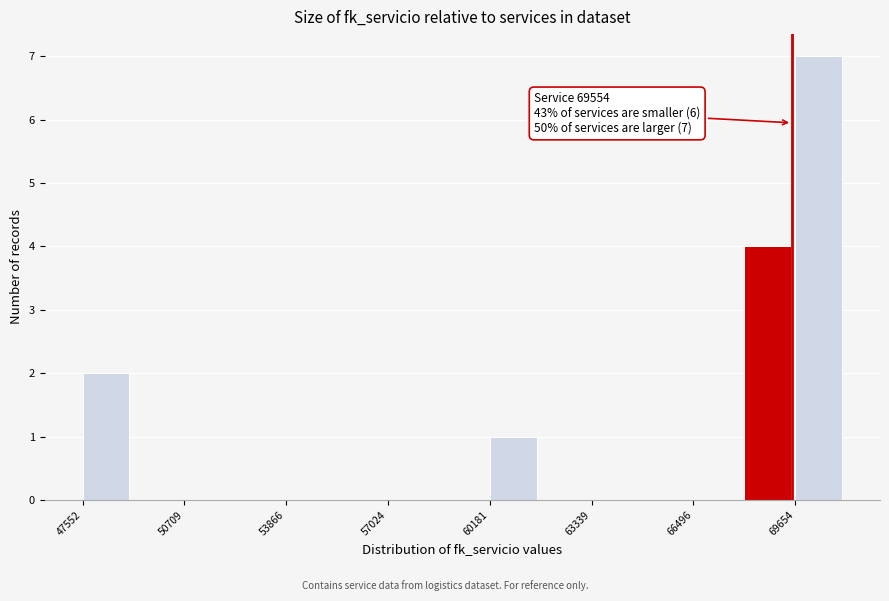

Read against the x-axis, roughly where is the centre of the tallest bar?

70500